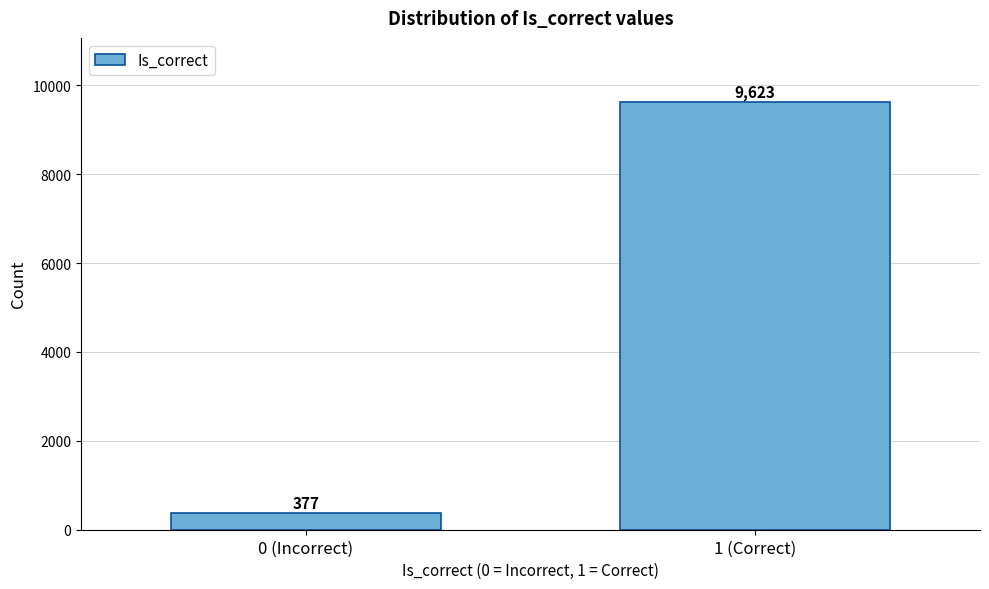

Reading left to right, list all the values displayed in this chart.

377	9623